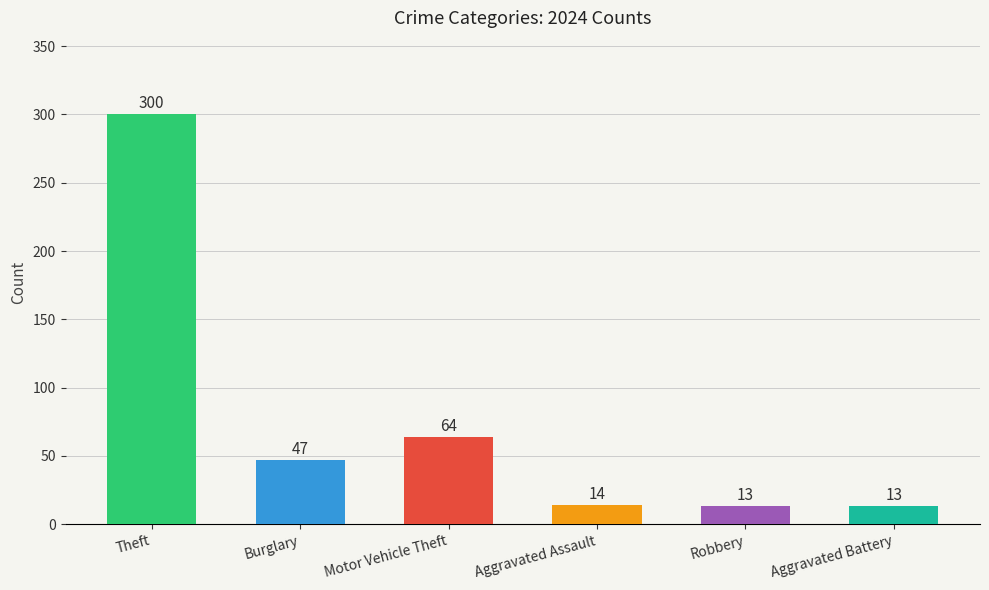

How many distinct data groups are displayed?

6